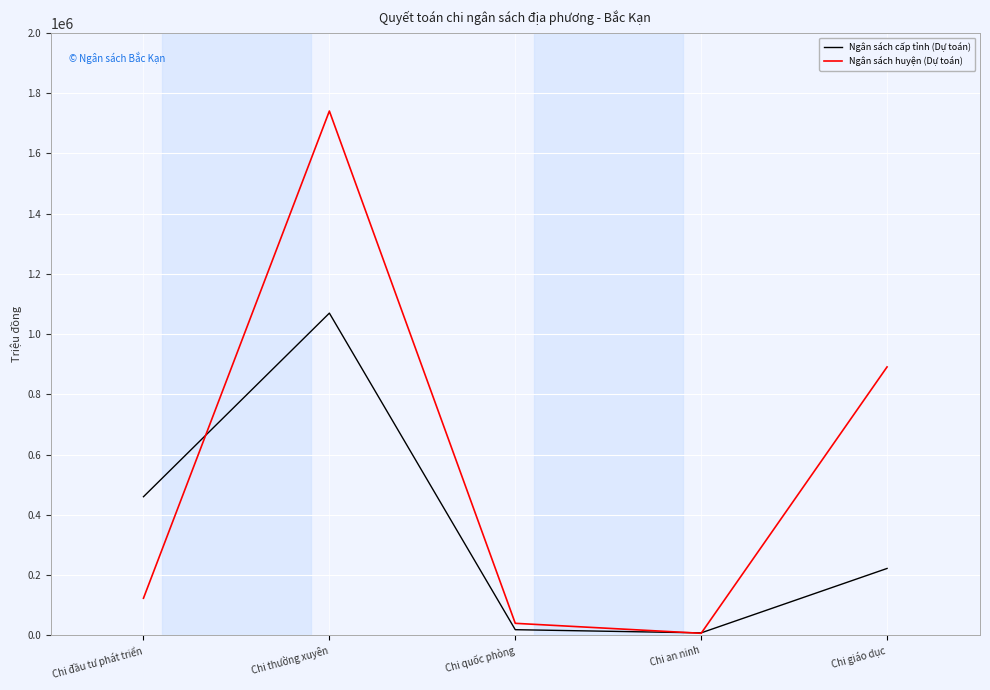

What is the spread (max minus min) of values at Chi đầu tư phát triển?

337166